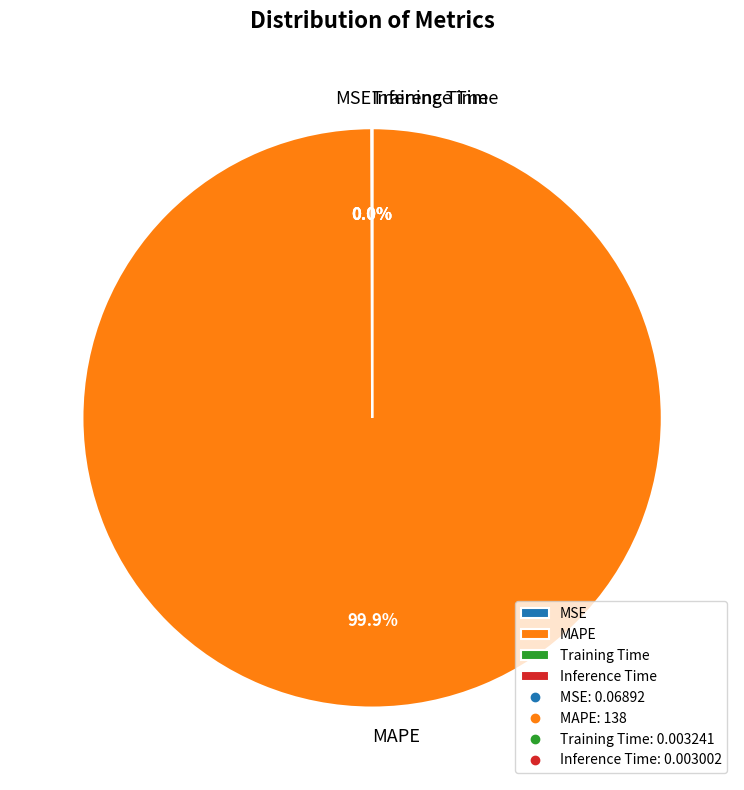

Which category accounts for the majority?

MAPE